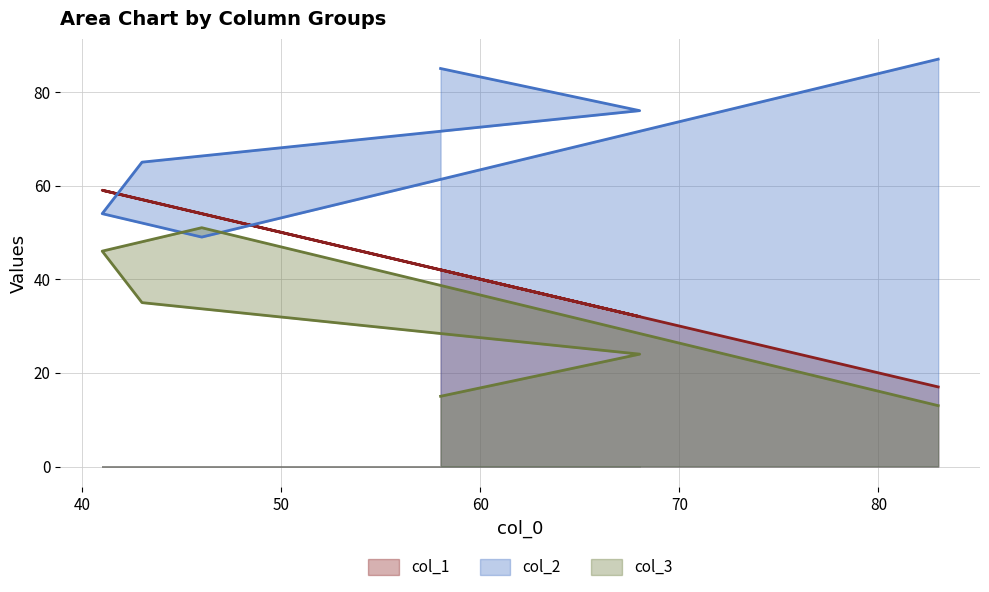

What is the difference between the second highest and minimum values in the col_2 series?

36